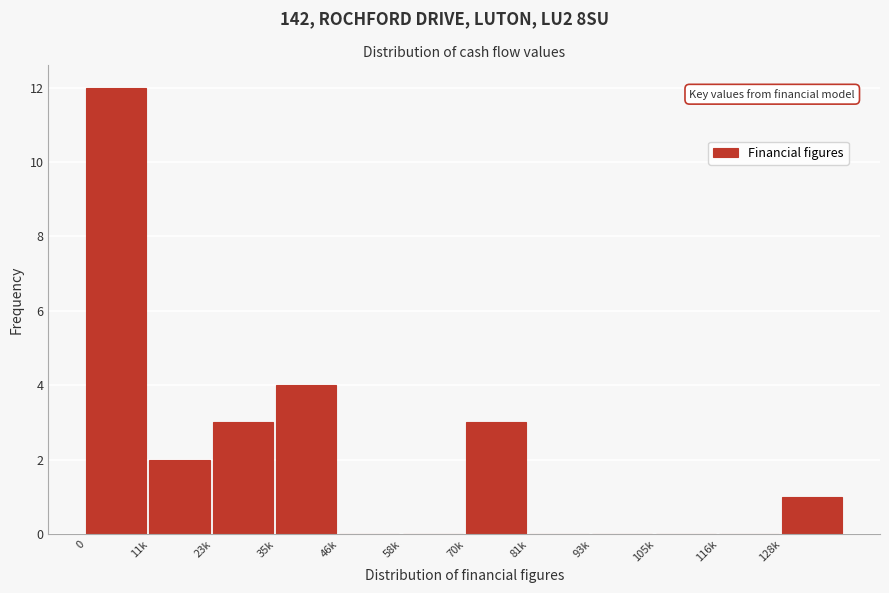

Reading left to right, transcribe all the data shown in this chart.

0=12	11k=2	23k=3	35k=4	46k=0	58k=0	70k=3	81k=0	93k=0	105k=0	116k=0	128k=1